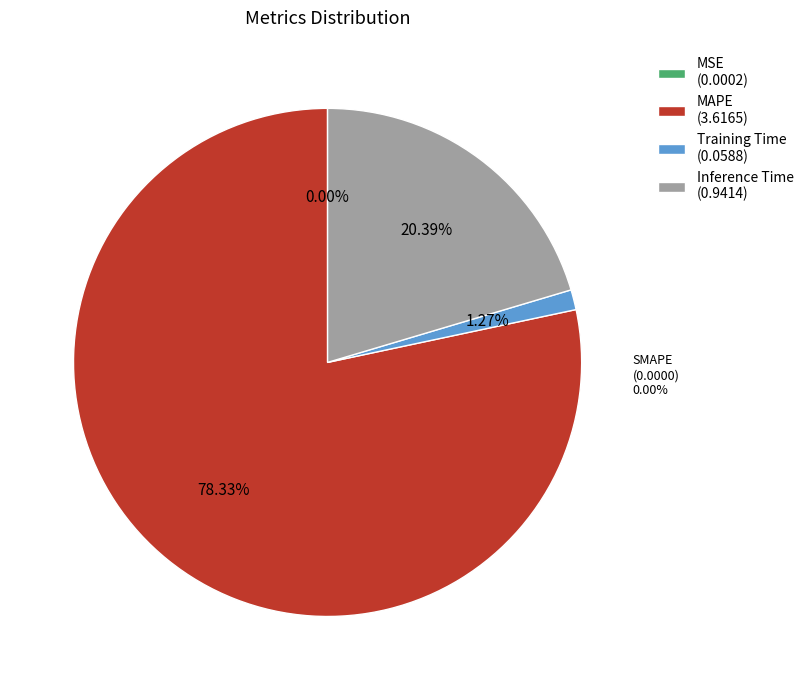

Does any single category account for the majority?

Yes